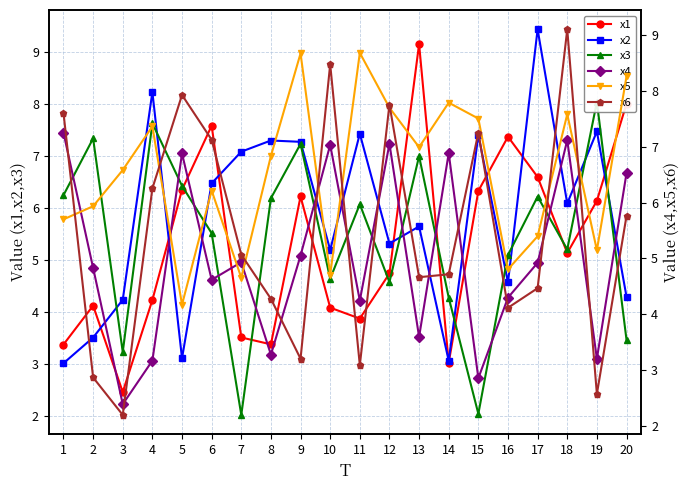

Reading left to right, what are all the values shown in this chart?

x1: 3.4	4.1	2.5	4.2	6.4	7.6	3.5	3.4	6.2	4.1	3.9	4.7	9.2	3.0	6.3	7.4	6.6	5.1	6.1	8.0
x2: 3.0	3.5	4.2	8.2	3.1	6.5	7.1	7.3	7.3	5.2	7.4	5.3	5.6	3.1	7.4	4.6	9.4	6.1	7.5	4.3
x3: 6.2	7.3	3.2	7.6	6.4	5.5	2.0	6.2	7.2	4.6	6.1	4.6	7.0	4.3	2.0	5.1	6.2	5.2	8.0	3.5
x4: 7.3	4.8	2.4	3.2	6.9	4.6	4.9	3.3	5.0	7.0	4.2	7.1	3.6	6.9	2.8	4.3	4.9	7.1	3.2	6.5
x5: 5.7	5.9	6.6	7.4	4.2	6.2	4.7	6.8	8.7	4.7	8.7	7.7	7.0	7.8	7.5	4.8	5.4	7.6	5.1	8.3
x6: 7.6	2.9	2.2	6.3	7.9	7.1	5.1	4.3	3.2	8.5	3.1	7.8	4.7	4.7	7.3	4.1	4.5	9.1	2.6	5.8